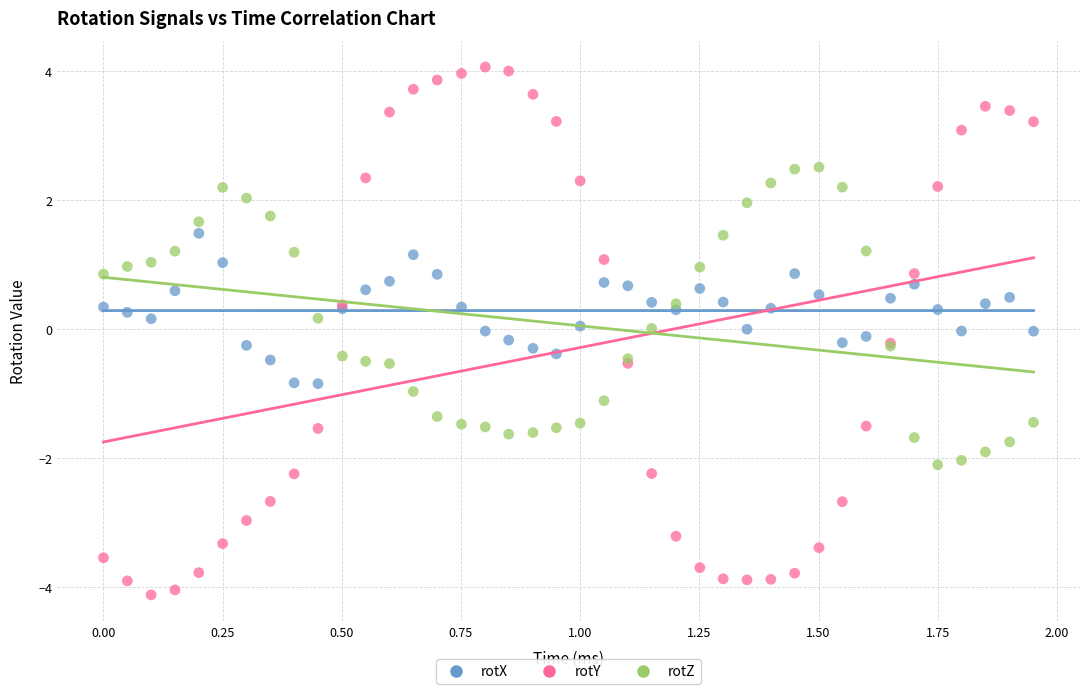

Which series has the widest spread of Y values?

rotY